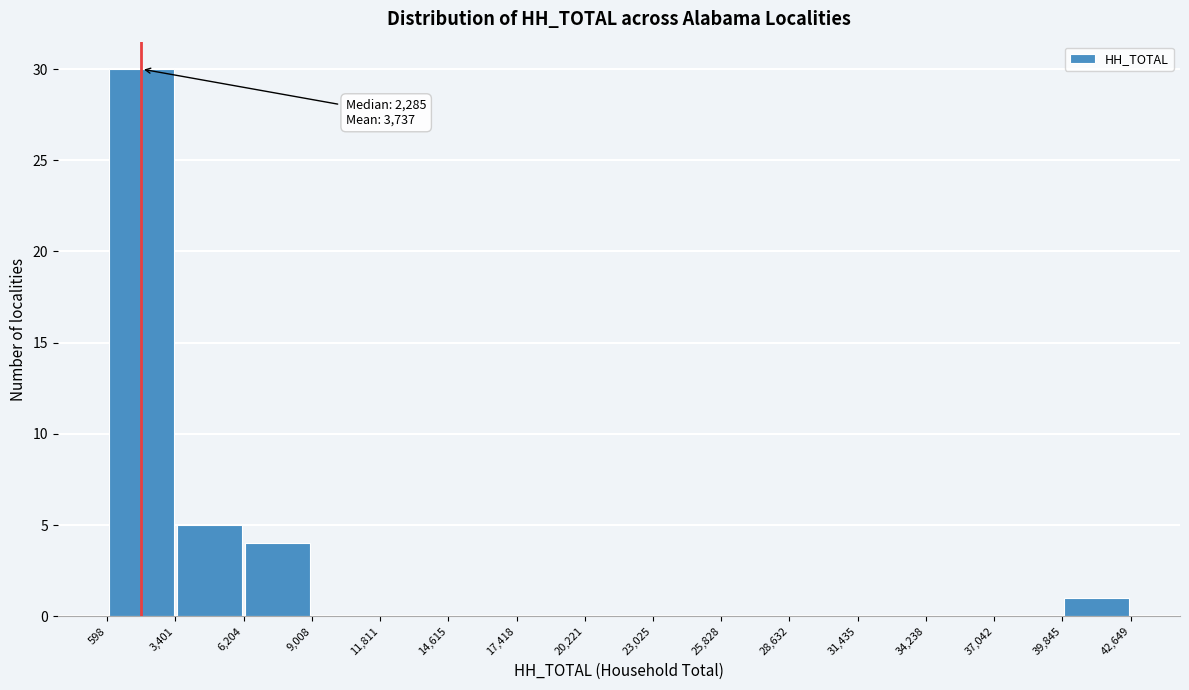

Over which range of the x-axis is the bar tallest?

598 to 3,401